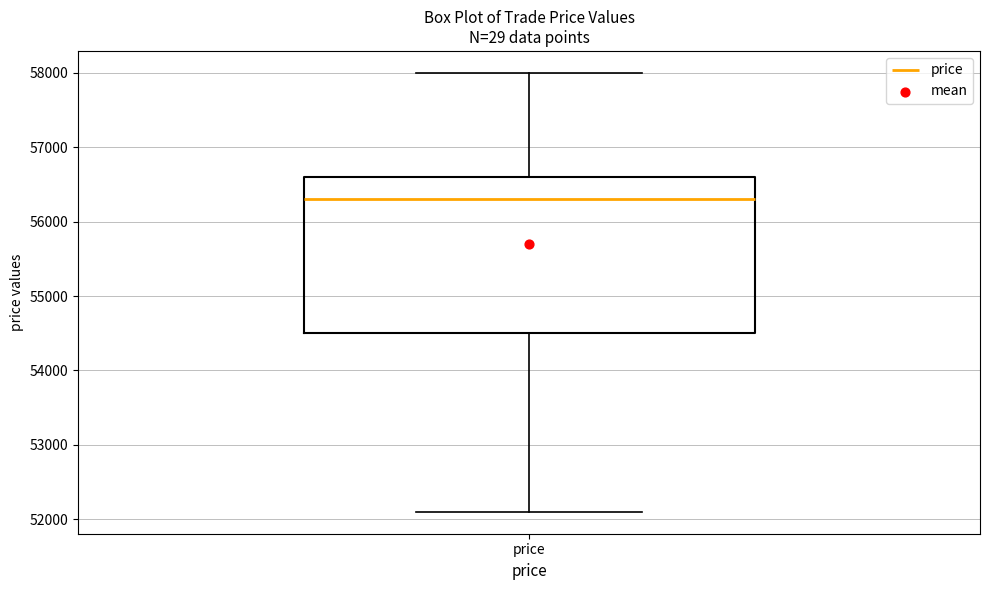

Where is the lower edge of the box for price on the y-axis? The values are not printed on the chart, so give them approximately, as read against the axis.

54500